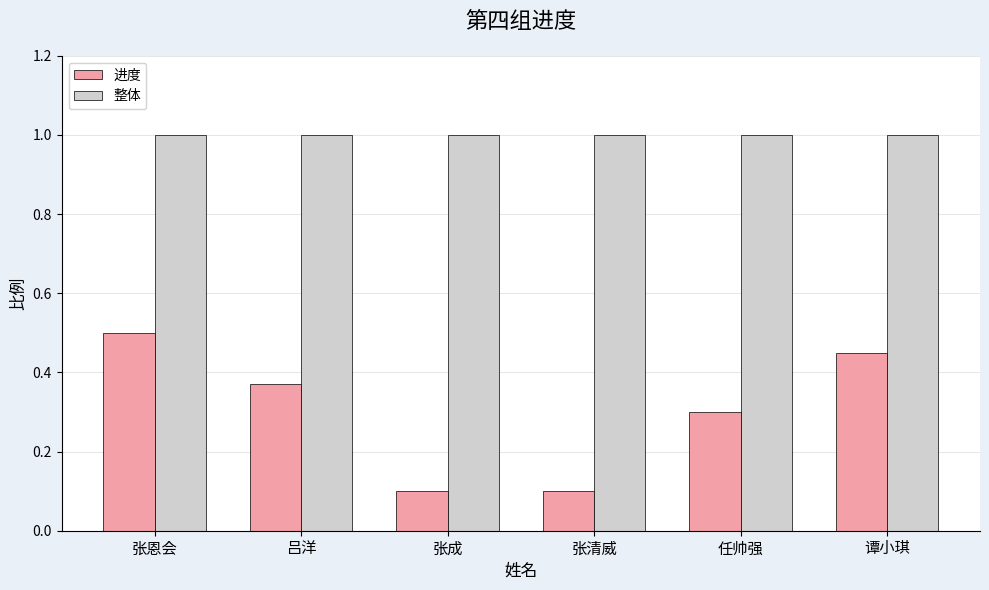

Rank the series by their maximum value, from highest to lowest.

整体, 进度